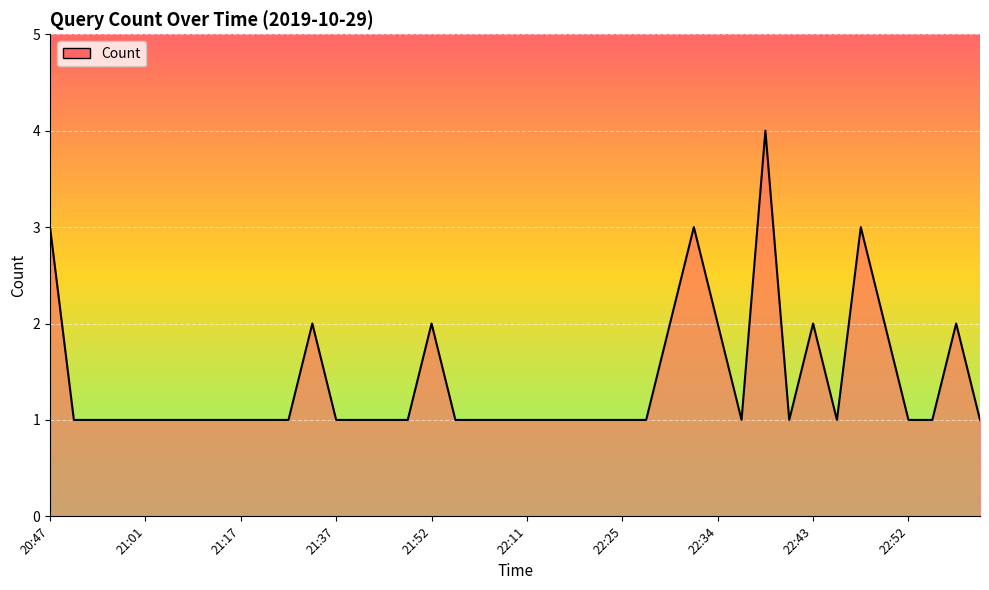

What is the greatest value displayed?

4